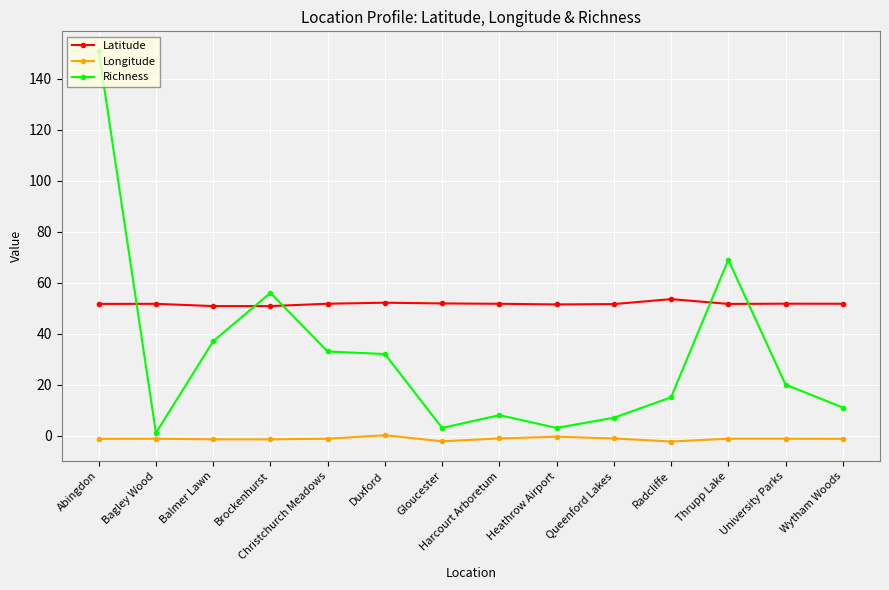

At Heathrow Airport, list the series in order from smallest to largest.

Longitude, Richness, Latitude